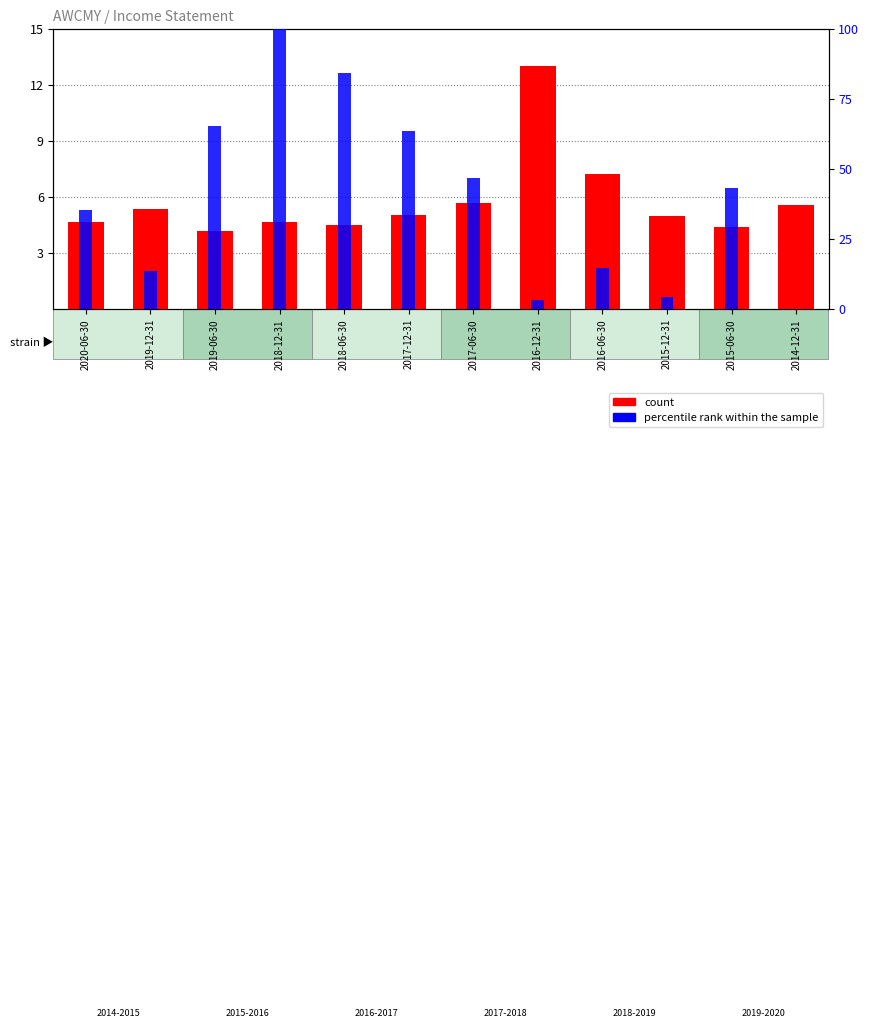

At which label does count reach its peak?

2016-12-31